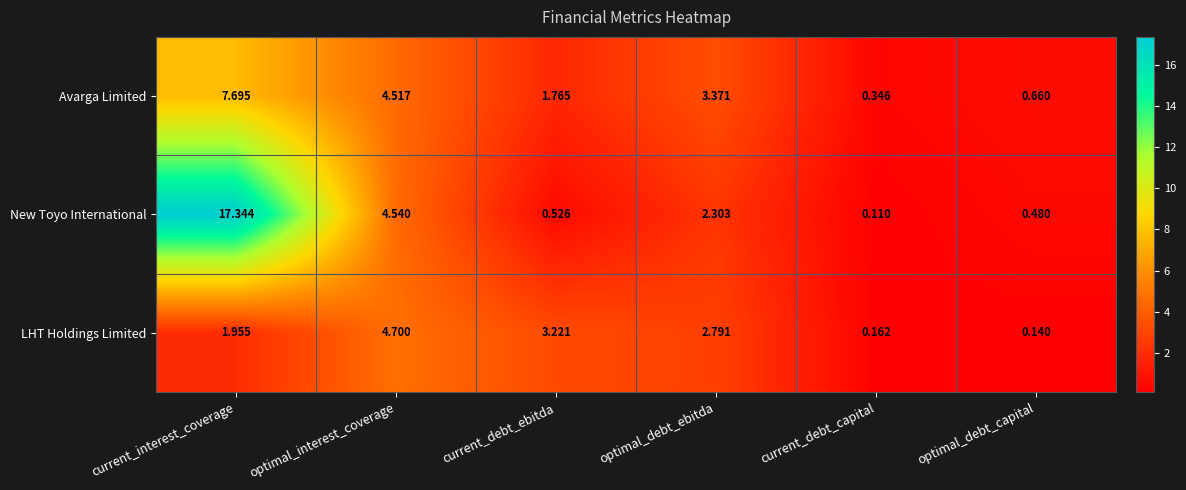

List the series in order of their overall mean, highest first.

New Toyo International, Avarga Limited, LHT Holdings Limited